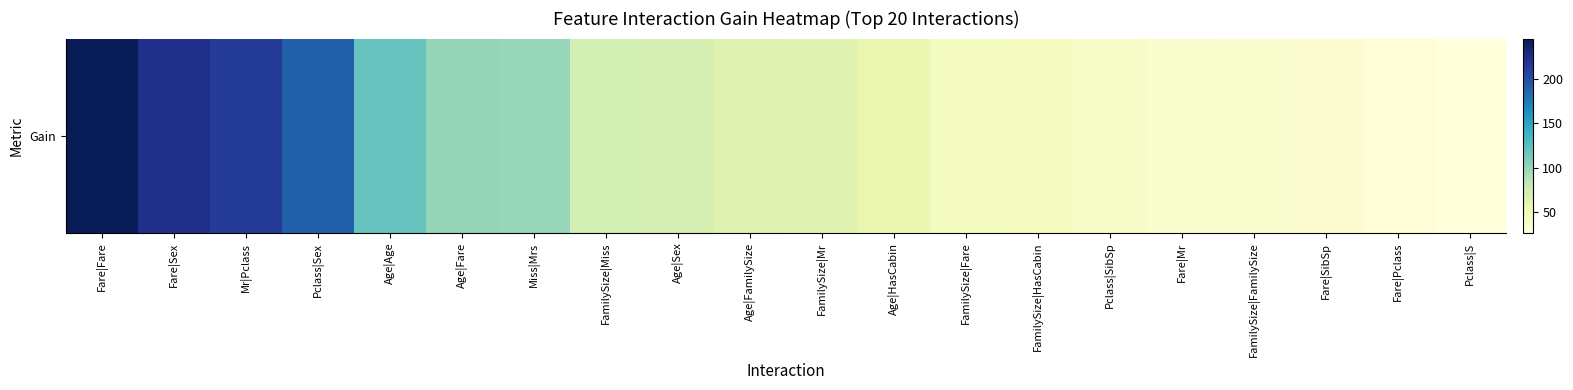

Is it true that the value at Age|Fare is 100.2?

True